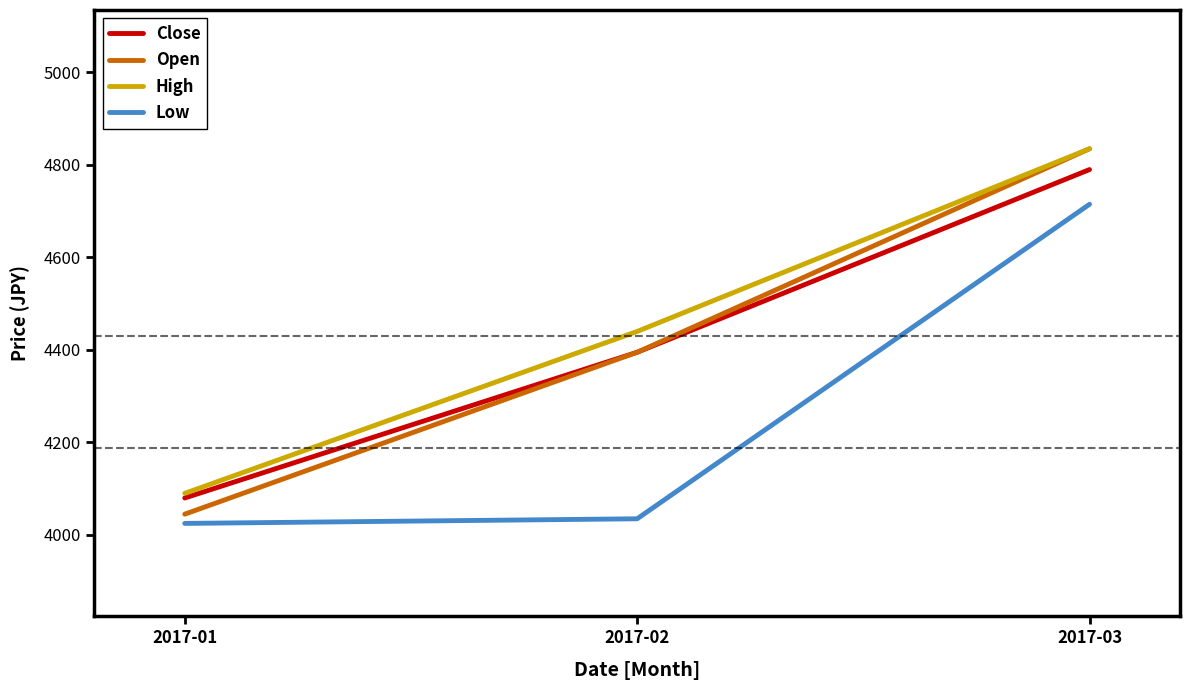

Does the chart have visible grid lines?

No